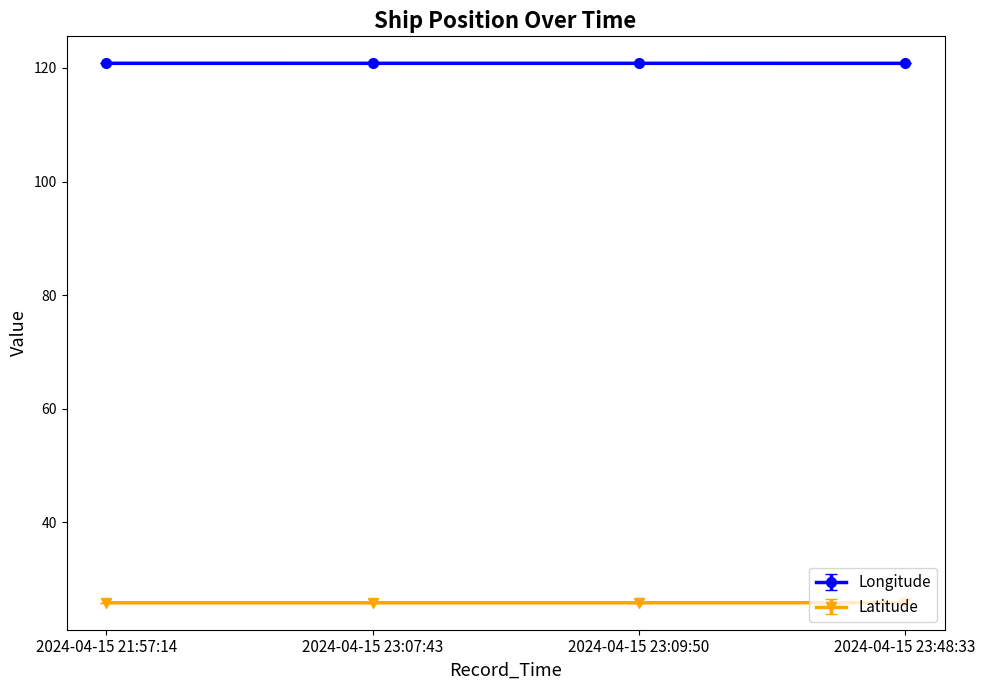

What is the lowest value of the Longitude series?

120.8